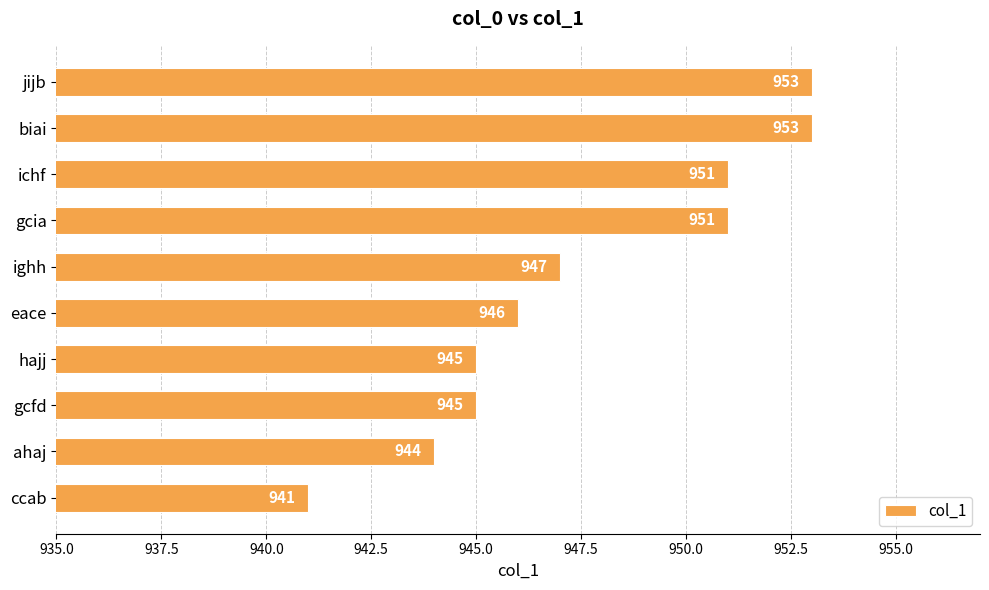

True or false: the data shows 1622 at gcia.

False